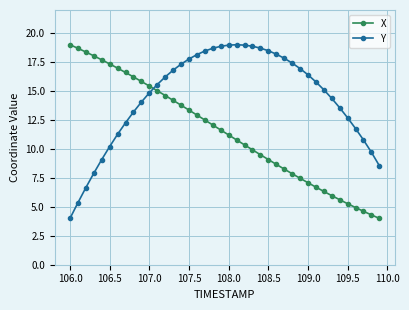

Rank the series by their average value, from highest to lowest.

Y, X